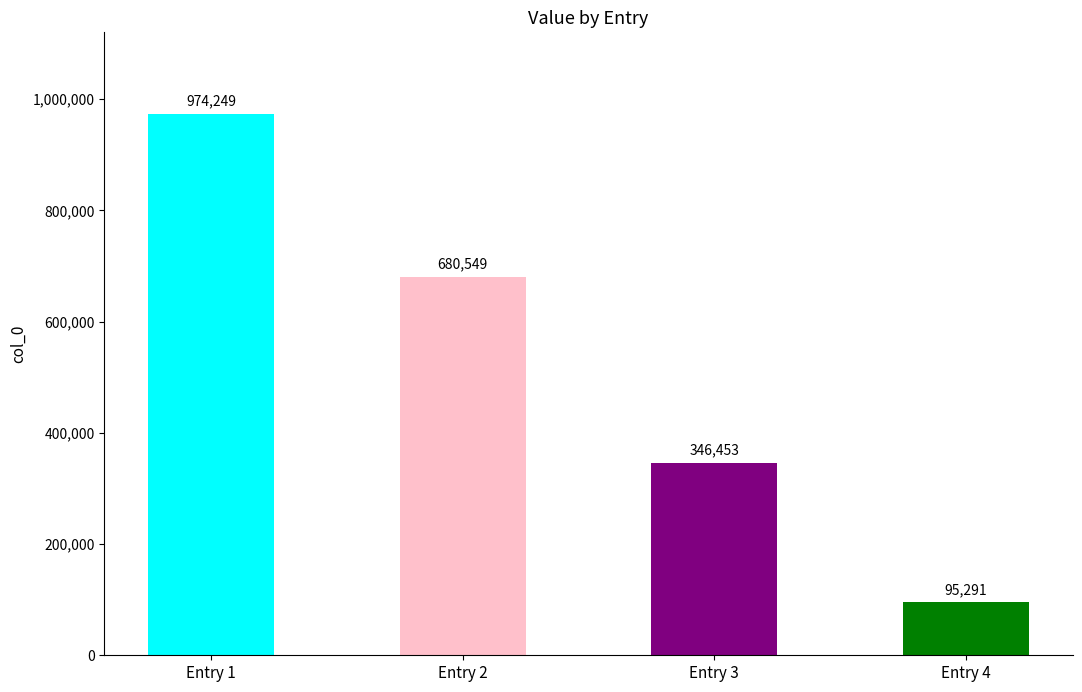

What is the value of the 1st bar from the left?

974249